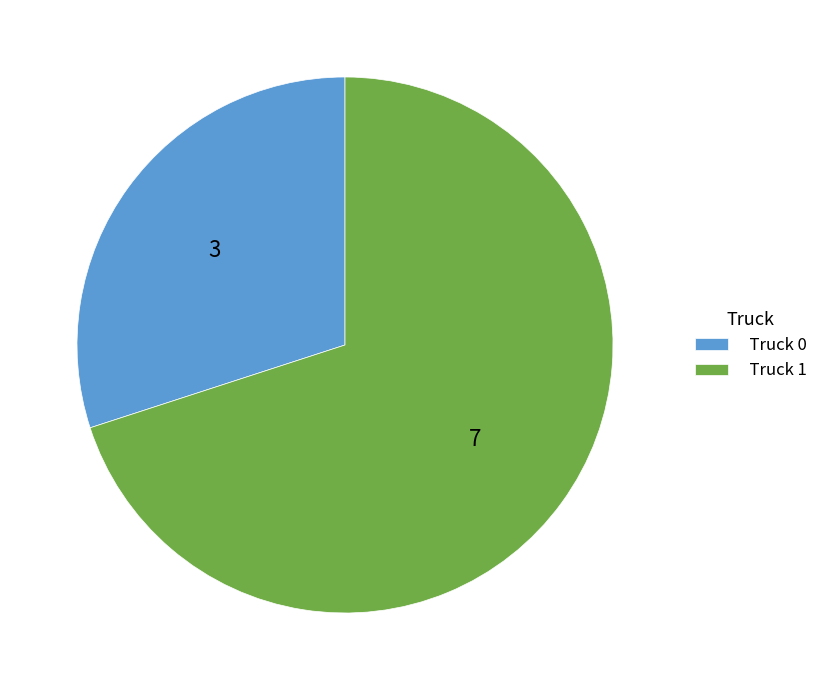

Rank the categories by value from lowest to highest.

Truck 0, Truck 1